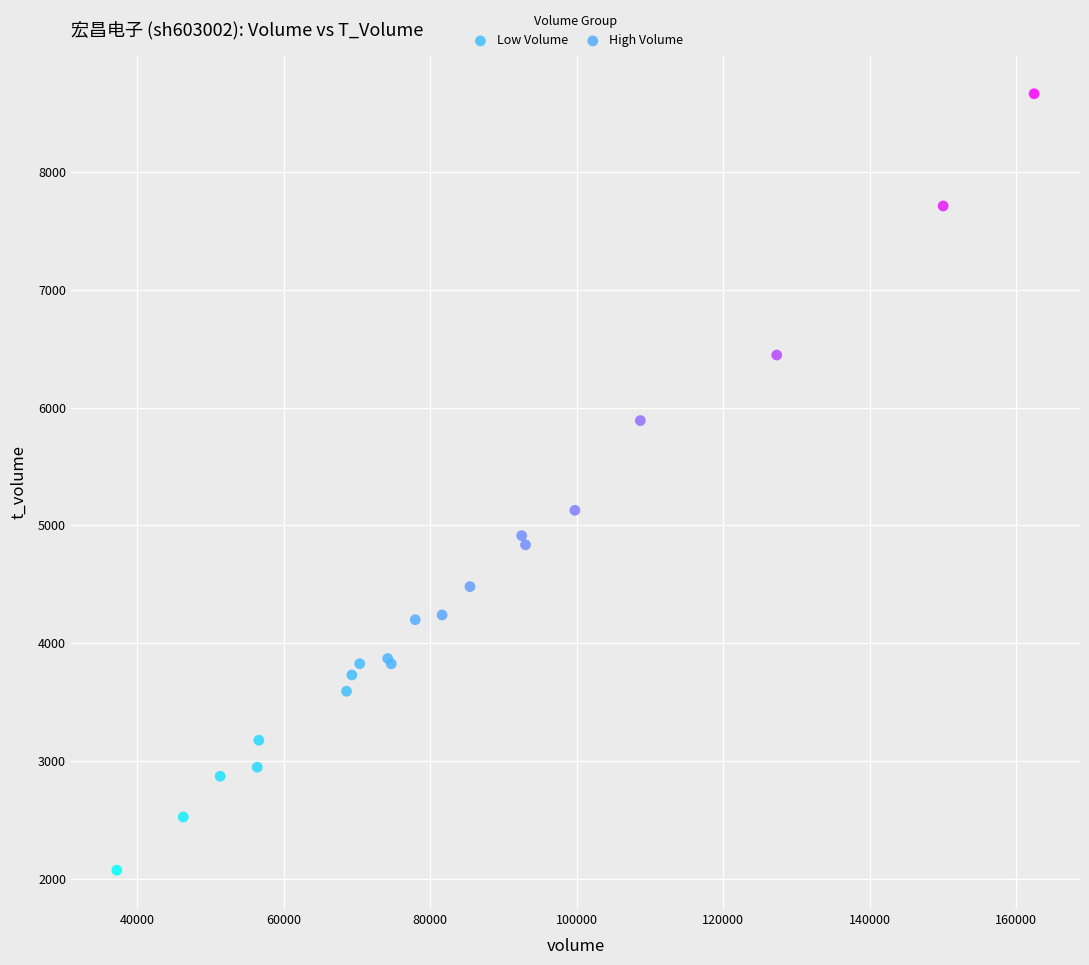

Which series reaches the maximum Y coordinate?

High Volume